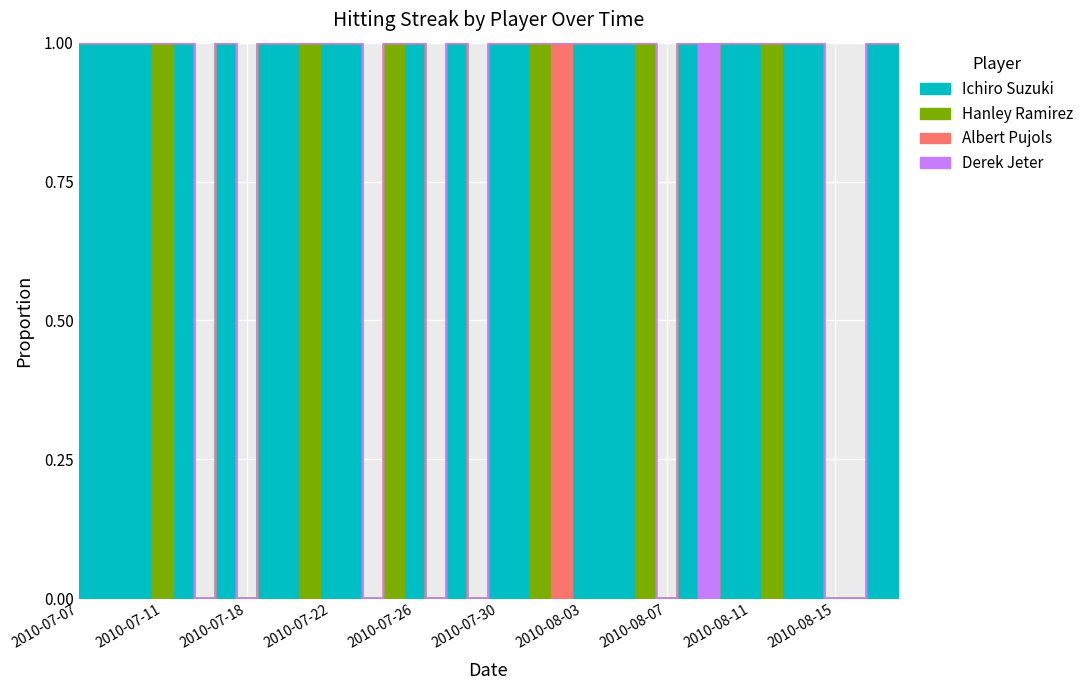

At 2010-07-18, list the series in order from smallest to largest.

Ichiro Suzuki, Hanley Ramirez, Albert Pujols, Derek Jeter